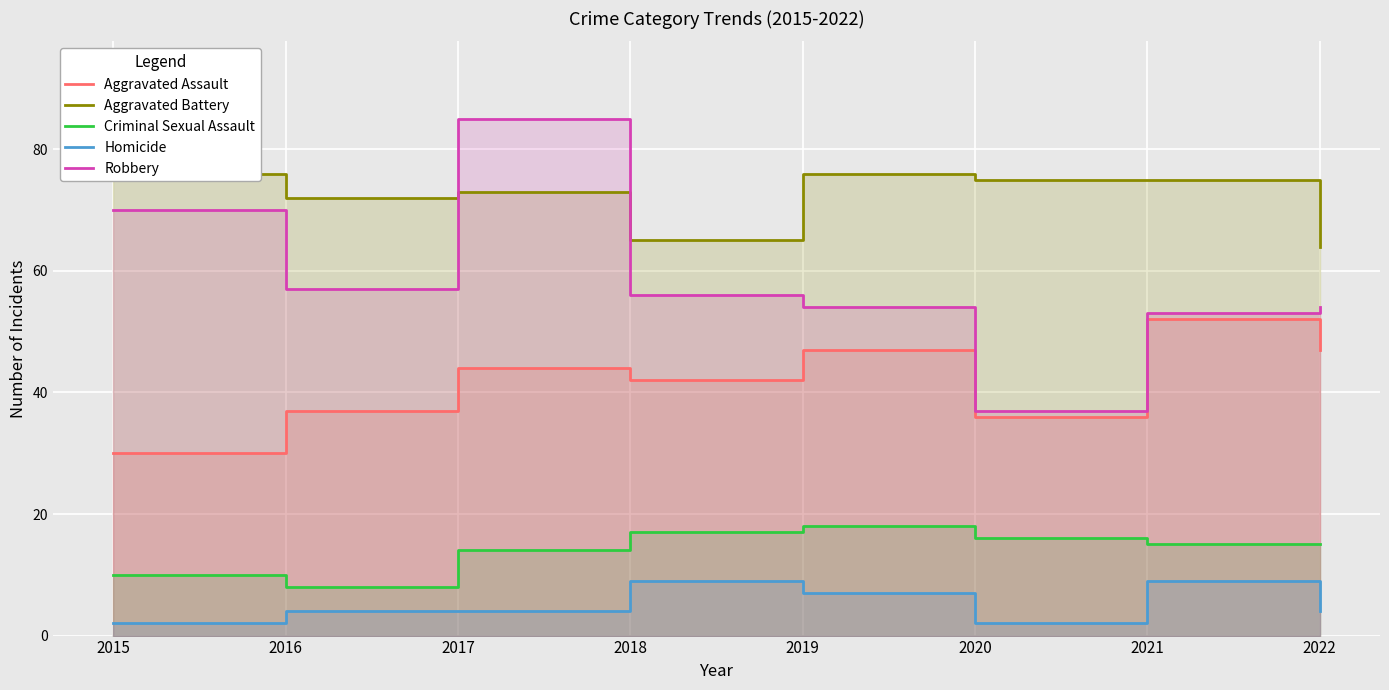

What is the difference between the maximum and minimum values in the Robbery series?

48